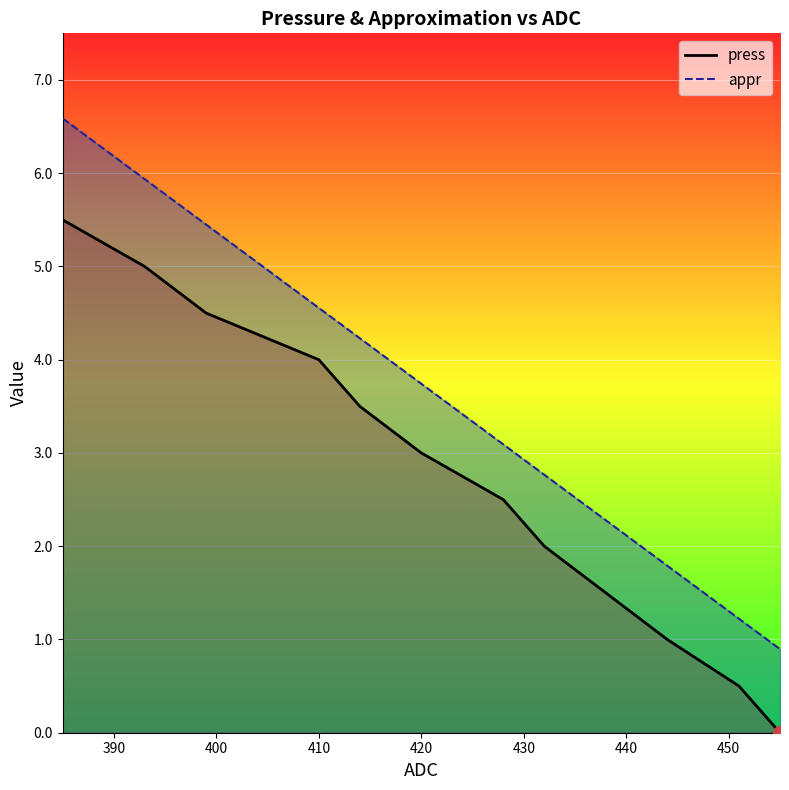

What is the value of the appr point at the 3rd from the left?

5.4